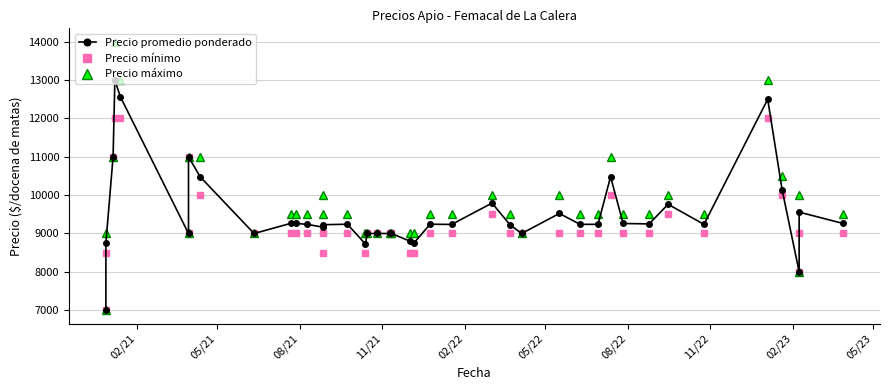

How many distinct data groups are displayed?

3